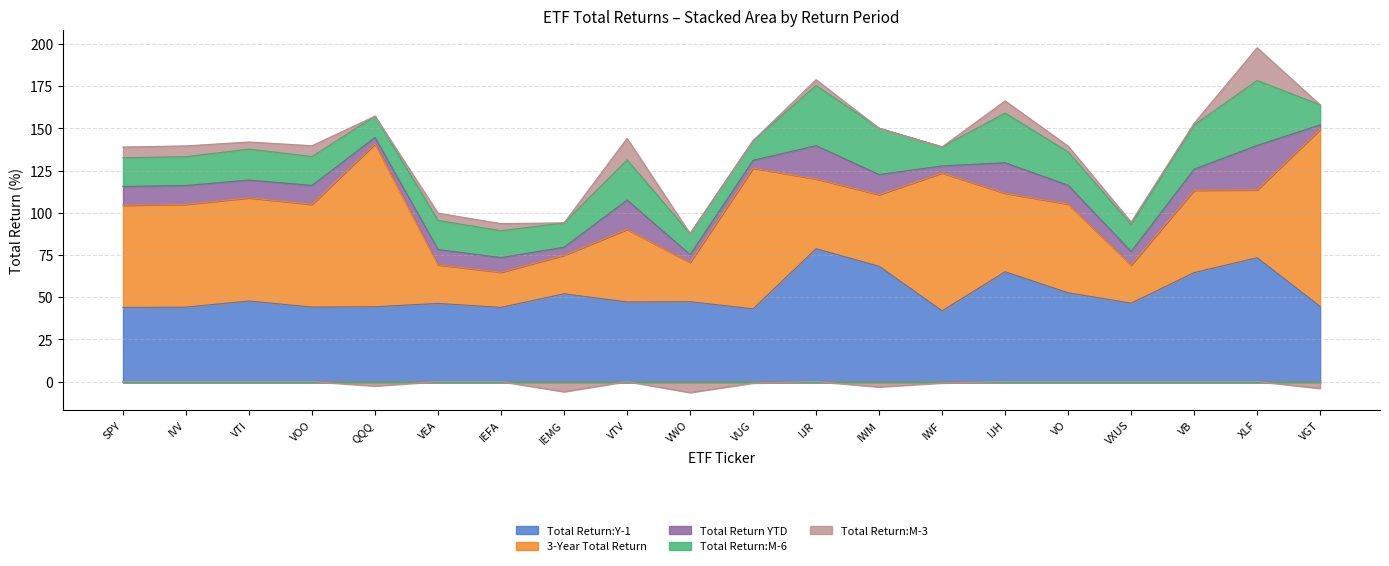

At VUG, list the series in order from largest to smallest.

3-Year Total Return, Total Return:Y-1, Total Return:M-6, Total Return YTD, Total Return:M-3